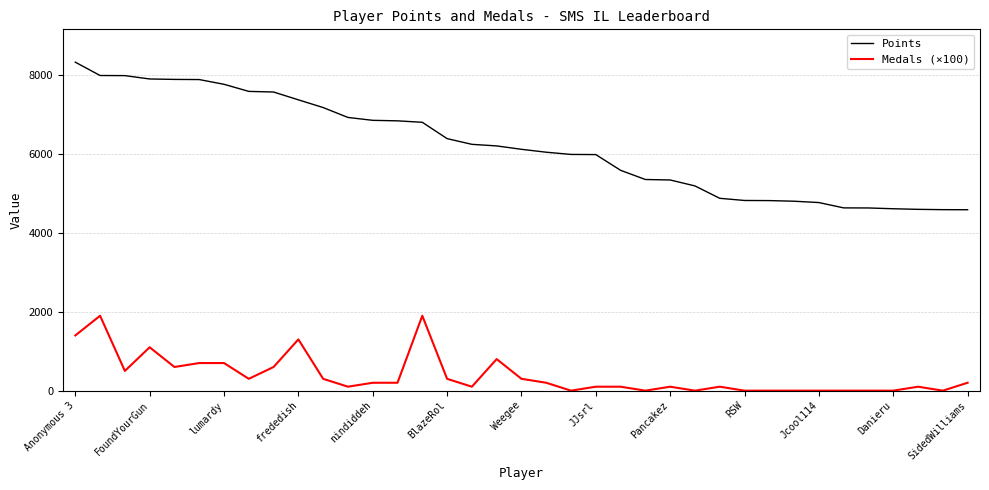

Rank the series by their maximum value, from lowest to highest.

Medals (×100), Points